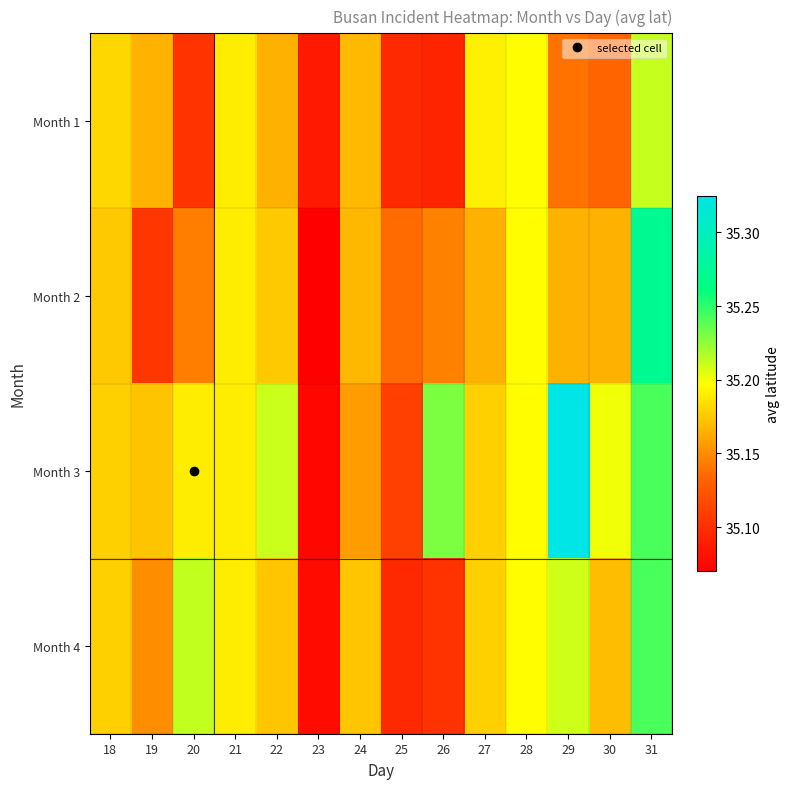

Reading left to right, extract all data points from this chart.

Month 1: 18=35.2	19=35.2	20=35.1	21=35.2	22=35.2	23=35.1	24=35.2	25=35.1	26=35.1	27=35.2	28=35.2	29=35.1	30=35.1	31=35.2
Month 2: 18=35.2	19=35.1	20=35.1	21=35.2	22=35.2	23=35.1	24=35.2	25=35.1	26=35.1	27=35.2	28=35.2	29=35.2	30=35.2	31=35.3
Month 3: 18=35.2	19=35.2	20=35.2	21=35.2	22=35.2	23=35.1	24=35.2	25=35.1	26=35.2	27=35.2	28=35.2	29=35.3	30=35.2	31=35.2
Month 4: 18=35.2	19=35.2	20=35.2	21=35.2	22=35.2	23=35.1	24=35.2	25=35.1	26=35.1	27=35.2	28=35.2	29=35.2	30=35.2	31=35.2